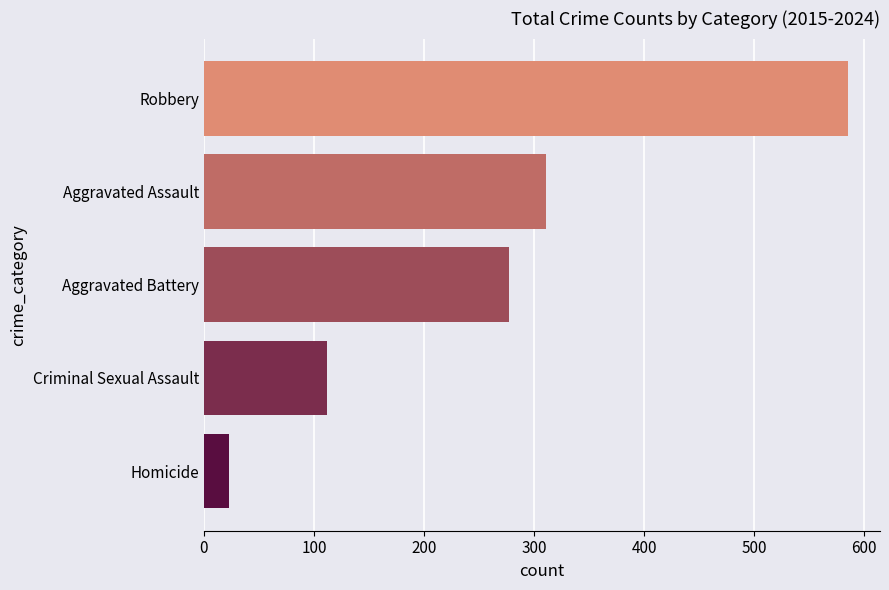

List the labels in order of value, largest first.

Robbery, Aggravated Assault, Aggravated Battery, Criminal Sexual Assault, Homicide